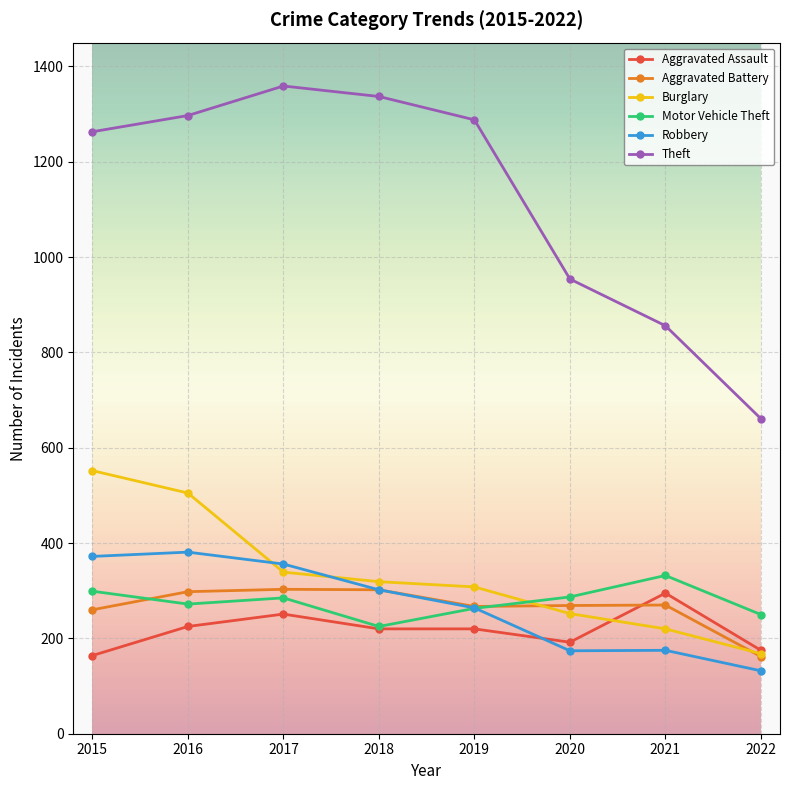

True or false: Motor Vehicle Theft and Robbery cross at least once.

True